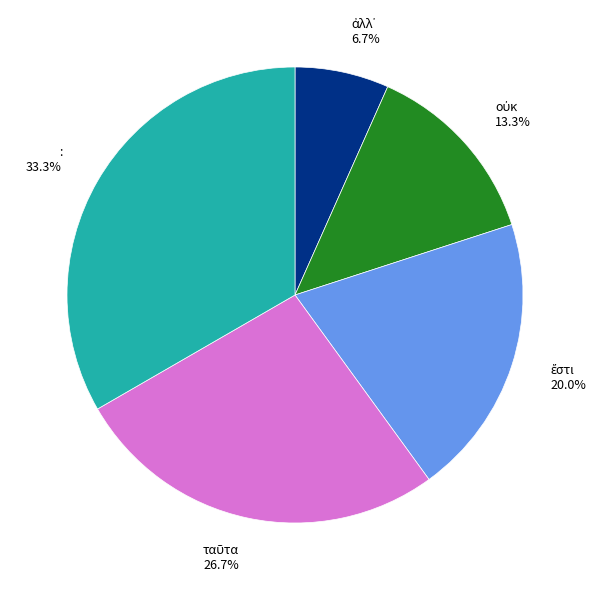

How many segments does this pie chart have?

5